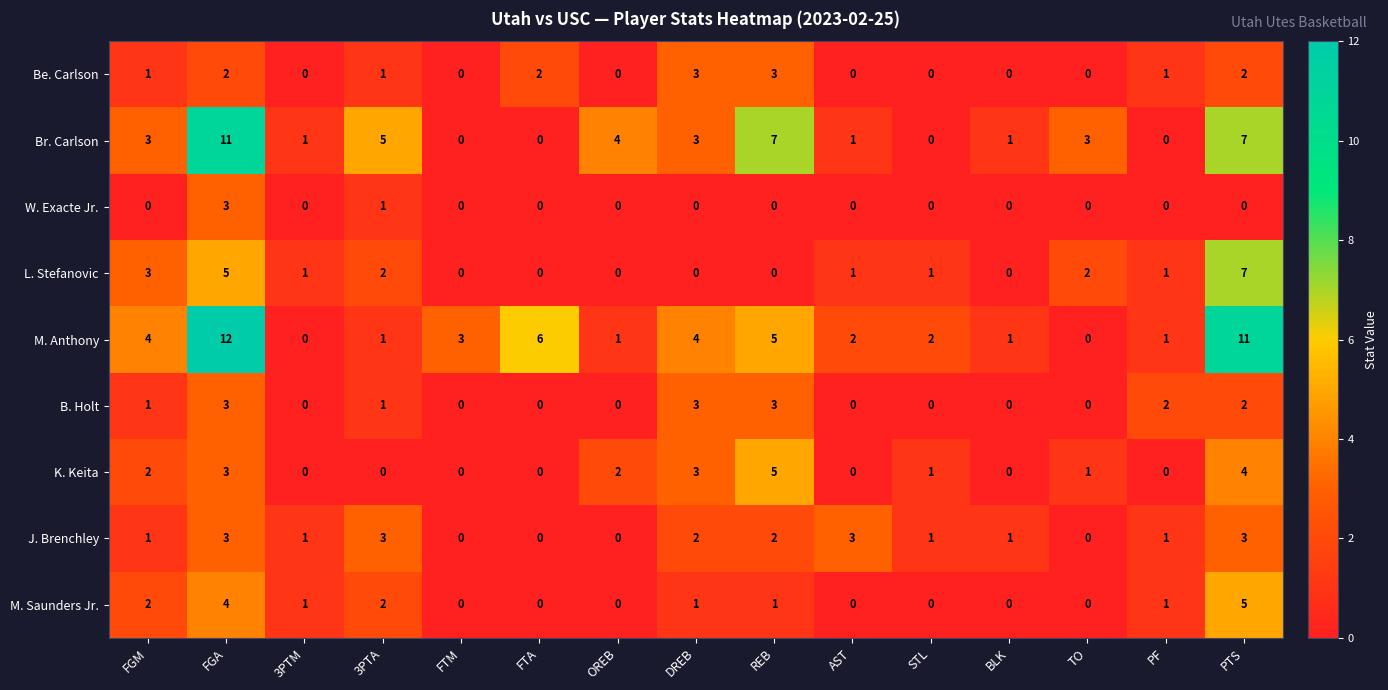

Which series has the widest spread of values?

M. Anthony